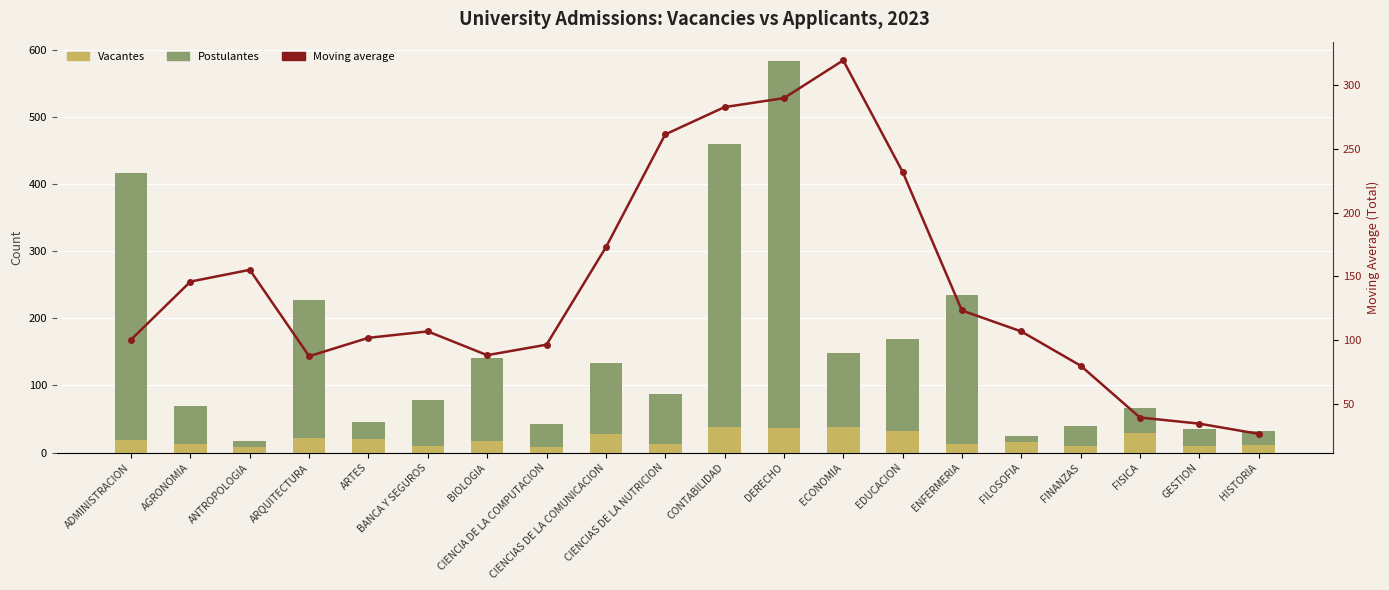

At how many categories does at least one series exceed 198?

8